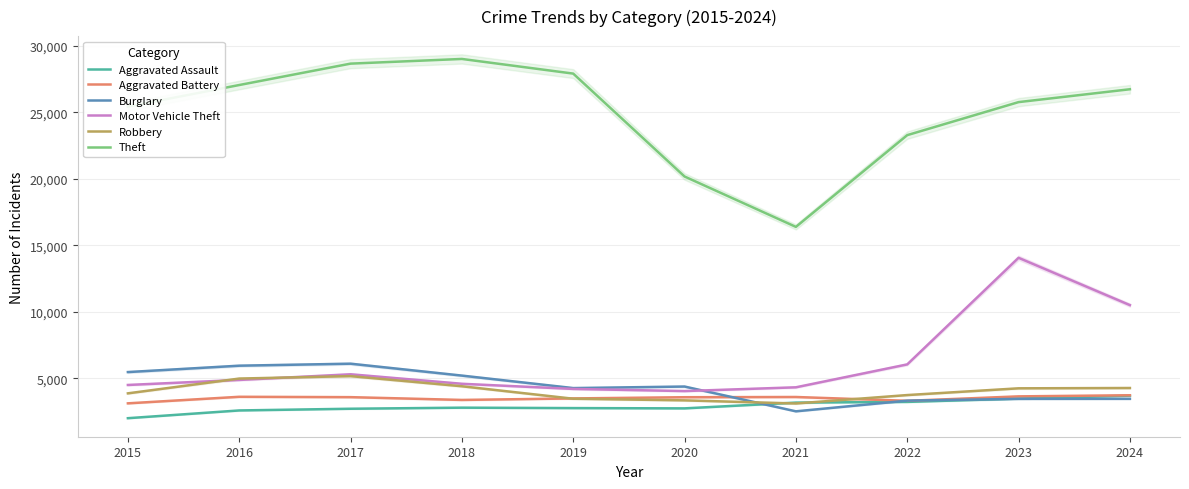

Is the value of Theft at 2015 greater than the value of Aggravated Battery at 2017?

Yes